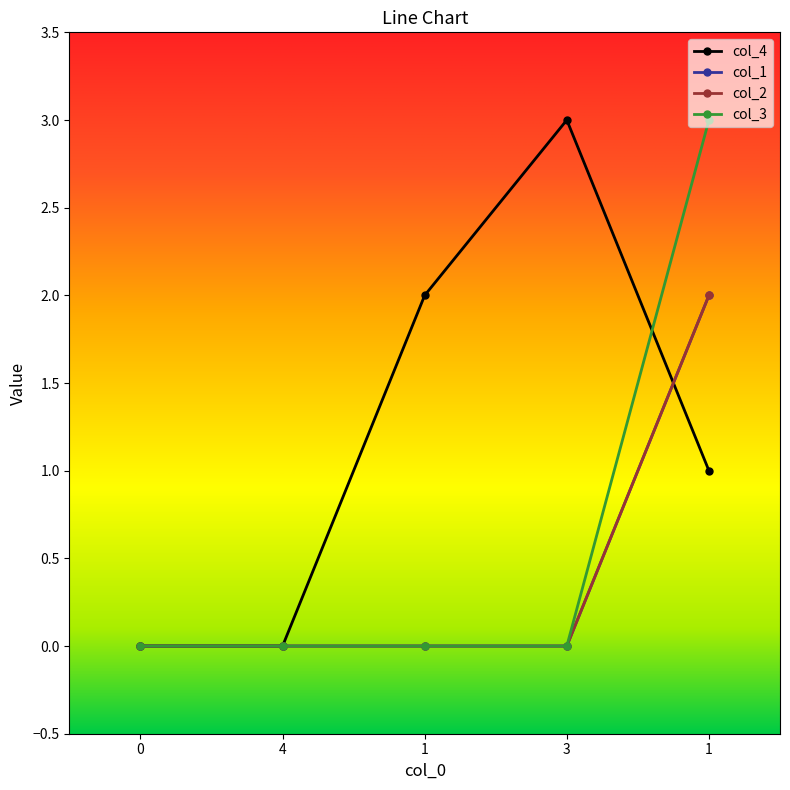

How many col_2 values are between 0 and 1?

4